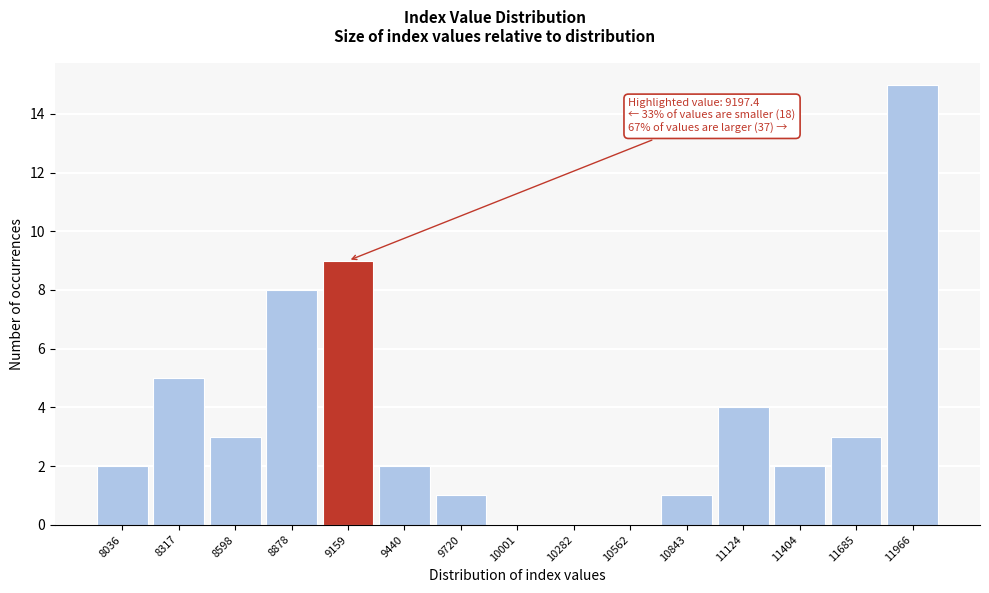

Reading left to right, what are all the values shown in this chart?

8036=2	8317=5	8598=3	8878=8	9159=9	9440=2	9720=1	10001=0	10282=0	10562=0	10843=1	11124=4	11404=2	11685=3	11966=15